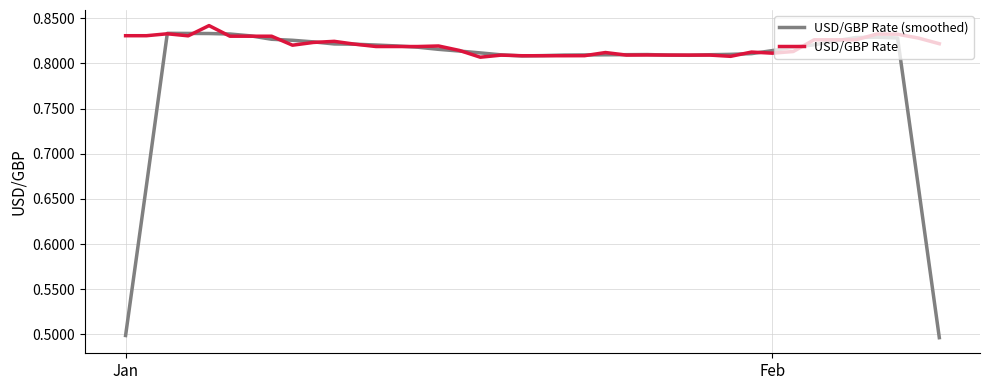

How many lines are shown in the chart?

2